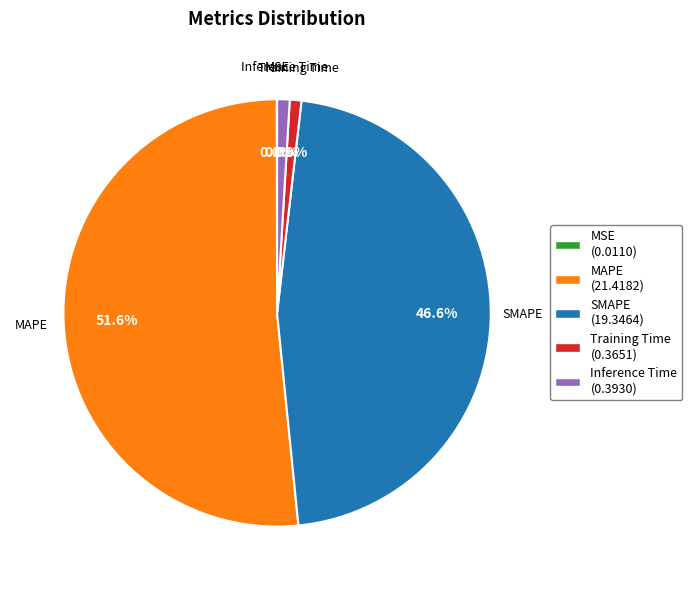

Does any single category account for the majority?

Yes